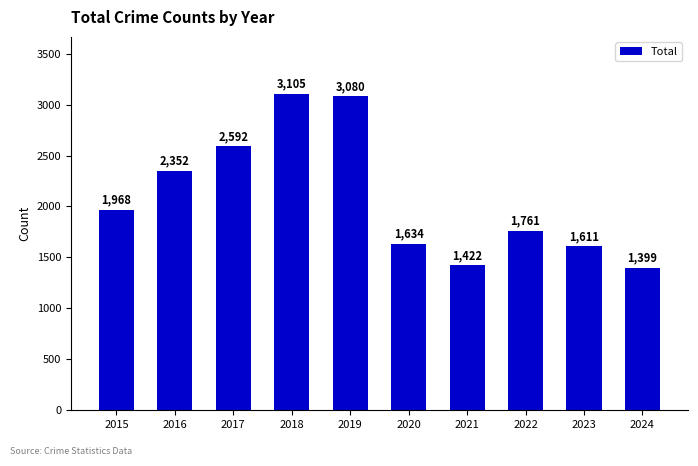

What is the value of the 6th bar from the left?

1634